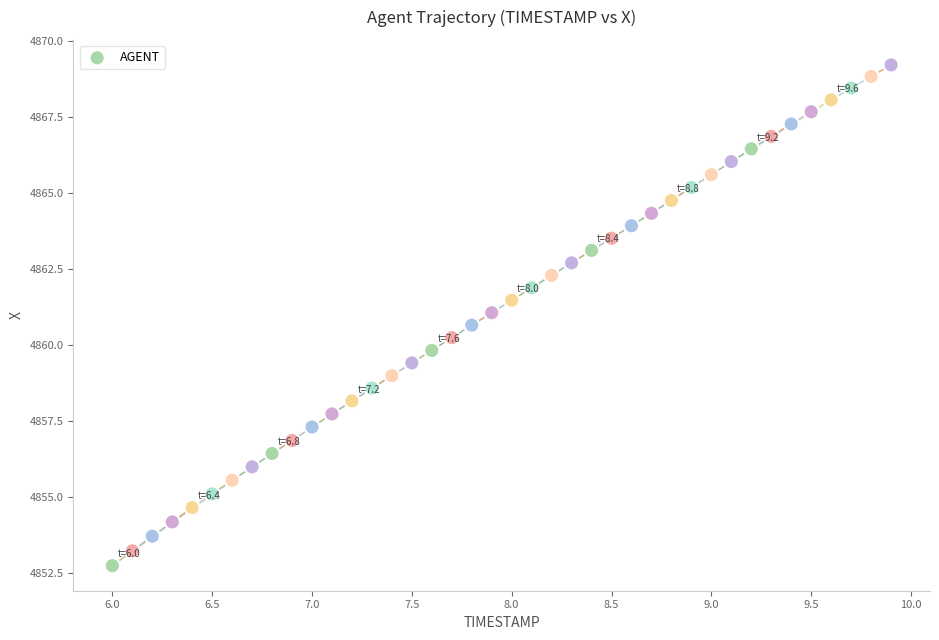

What is the range of X values (max minus min)?

3.9